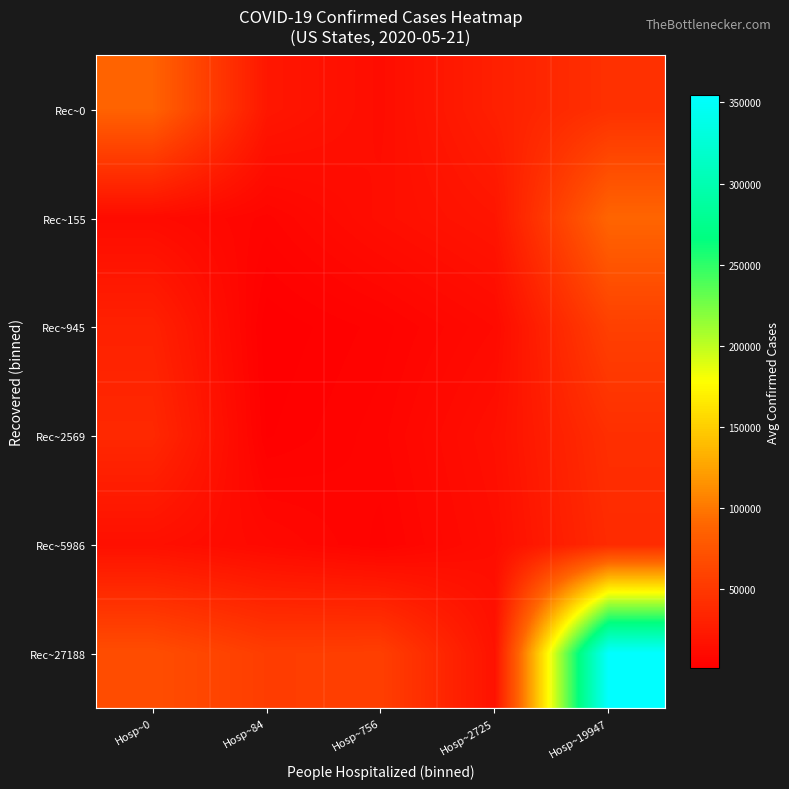

Reading left to right, list all the values displayed in this chart.

Rec~0: Hosp~0=86866.0	Hosp~84=21893.6	Hosp~756=13186.0	Hosp~2725=29274.0	Hosp~19947=43636.0
Rec~155: Hosp~0=11562.0	Hosp~84=6329.3	Hosp~756=14383.6	Hosp~2725=20391.0	Hosp~19947=88970.0
Rec~945: Hosp~0=30684.9	Hosp~84=1369.0	Hosp~756=4731.3	Hosp~2725=11064.8	Hosp~19947=57171.3
Rec~2569: Hosp~0=36610.2	Hosp~84=2506.0	Hosp~756=6317.0	Hosp~2725=15482.0	Hosp~19947=42323.0
Rec~5986: Hosp~0=15620.0	Hosp~84=10067.7	Hosp~756=5003.0	Hosp~2725=13436.5	Hosp~19947=39017.0
Rec~27188: Hosp~0=68851.3	Hosp~84=54802.4	Hosp~756=56117.6	Hosp~2725=17670.0	Hosp~19947=354370.0